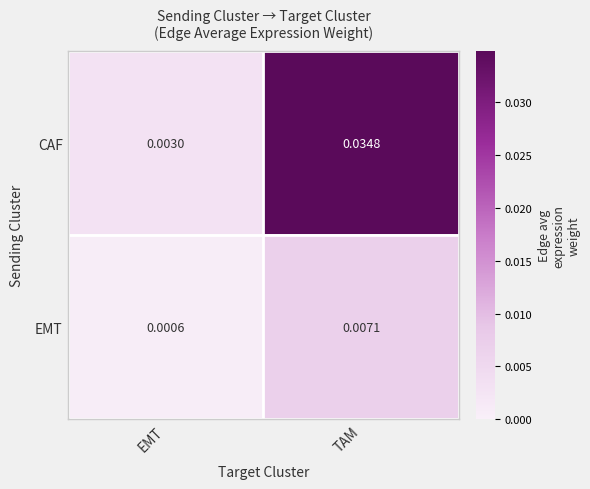

Between EMT and TAM, which series saw the biggest shift?

CAF